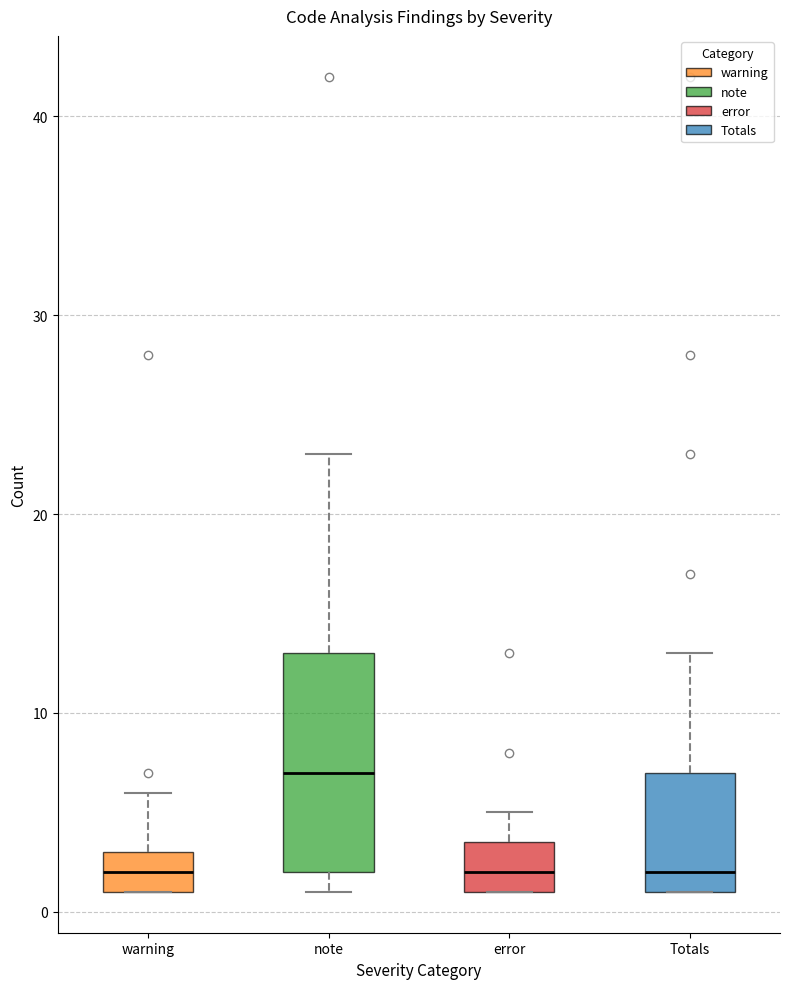

Which box is the tallest, from its lower edge to its upper edge?

note